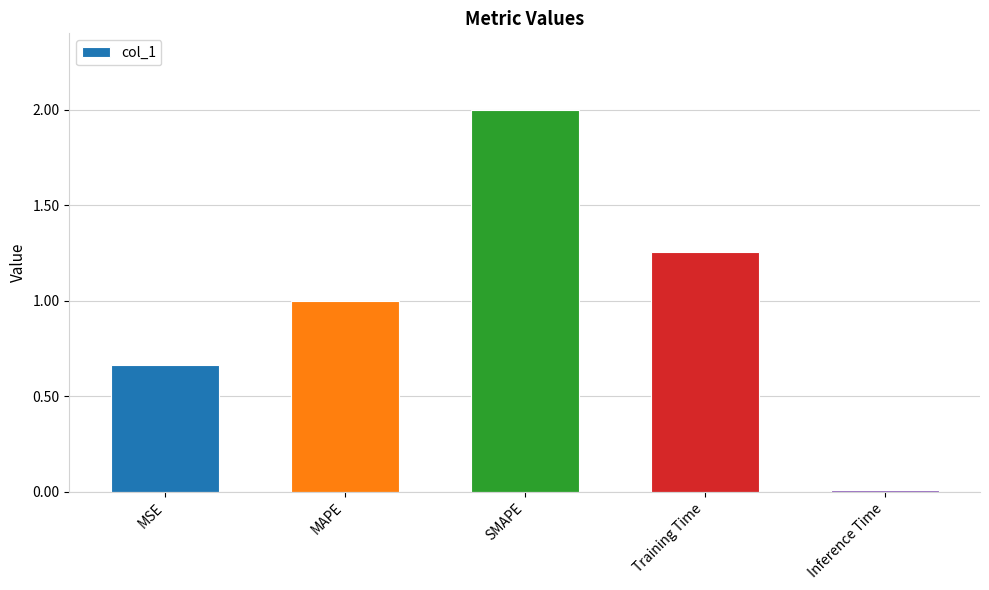

Is it true that the value at SMAPE is 2.8?

False